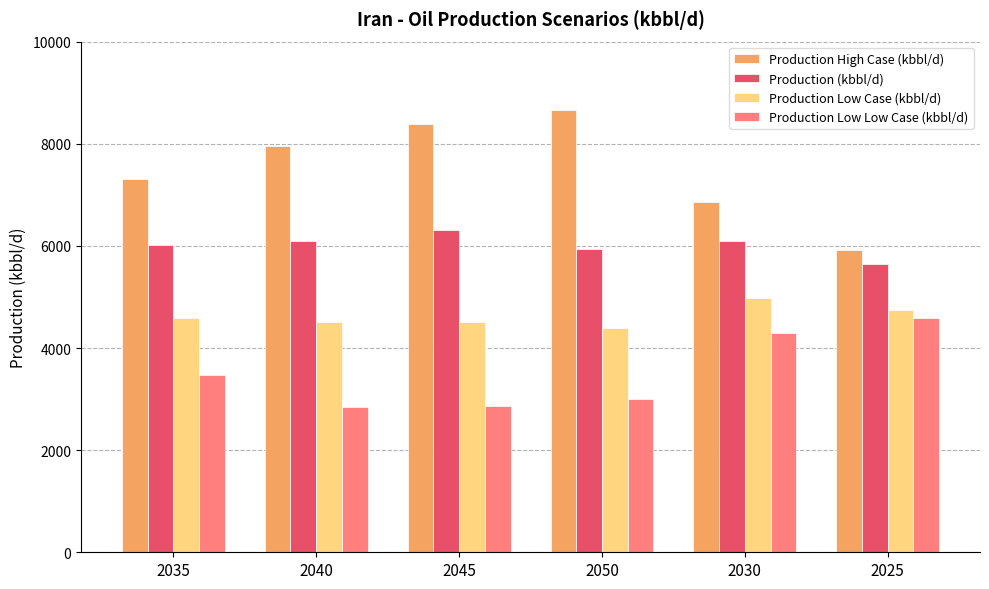

Is the value of Production High Case (kbbl/d) at 2040 greater than the value of Production Low Case (kbbl/d) at 2050?

Yes